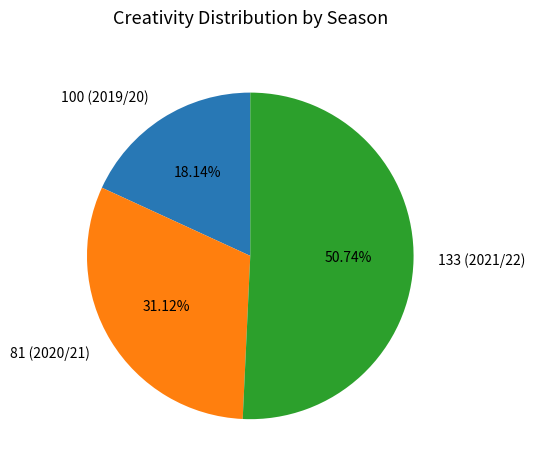

Between 133 (2021/22) and 100 (2019/20), which is larger?

133 (2021/22)